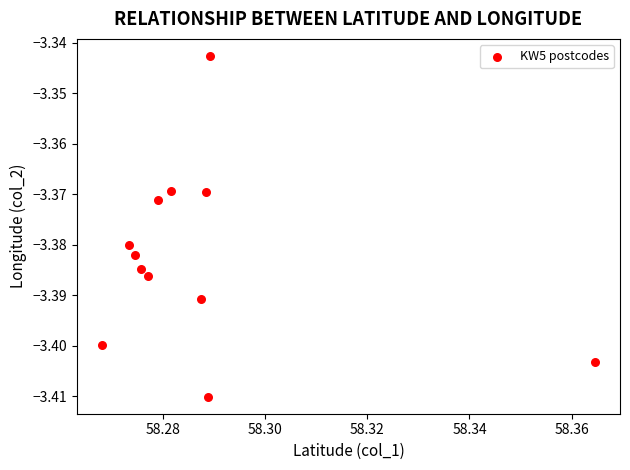

How many points are shown in the scatter plot?

12